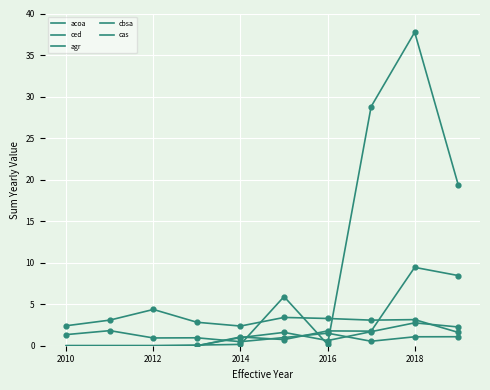

How many lines are shown in the chart?

5